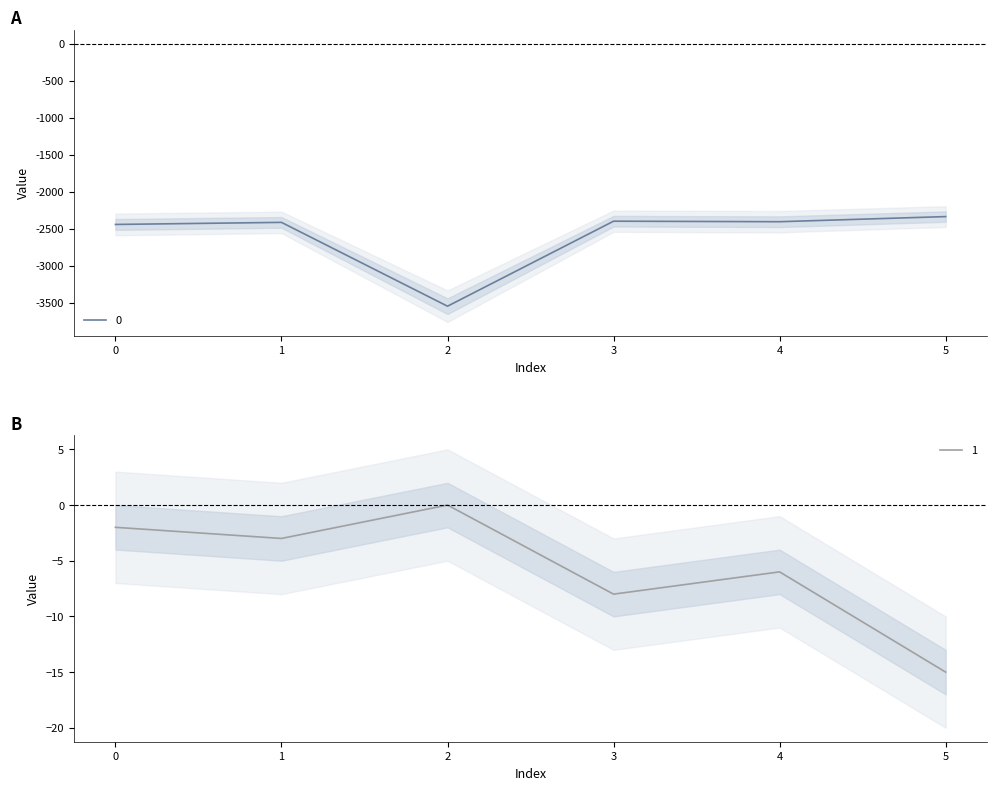

The 1 series shows -7 at 2. True or false?

False